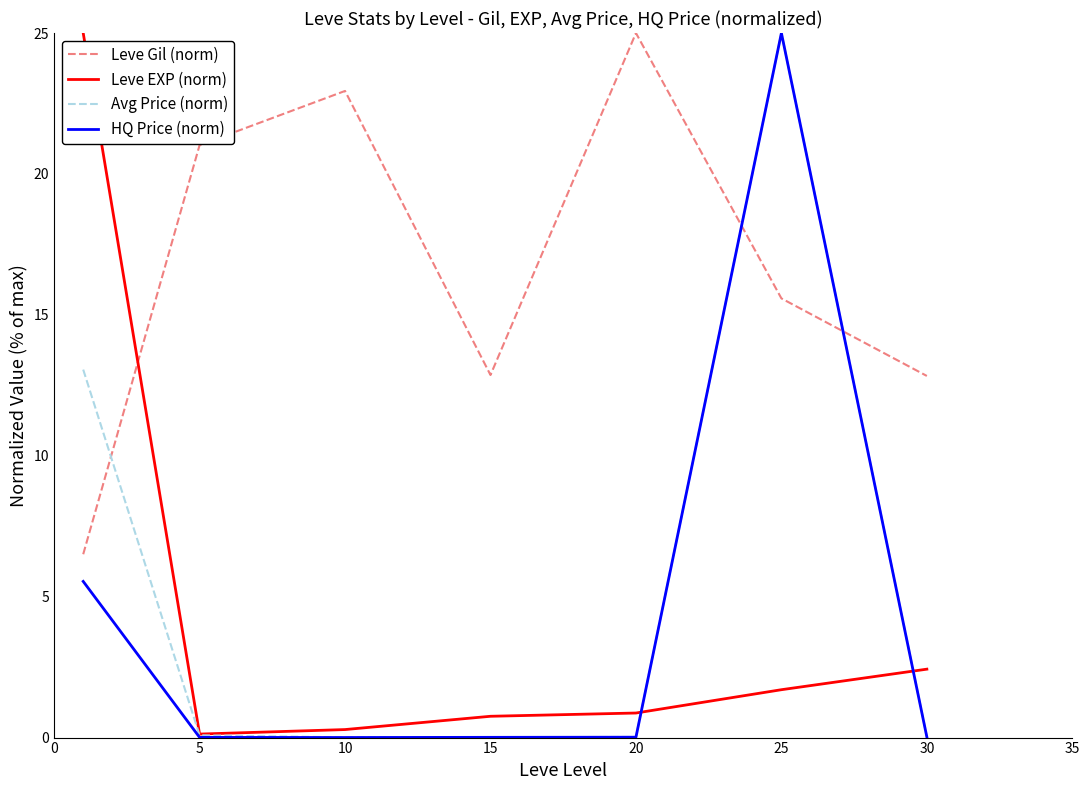

What is the highest value of the Leve EXP (norm) series?

25.0